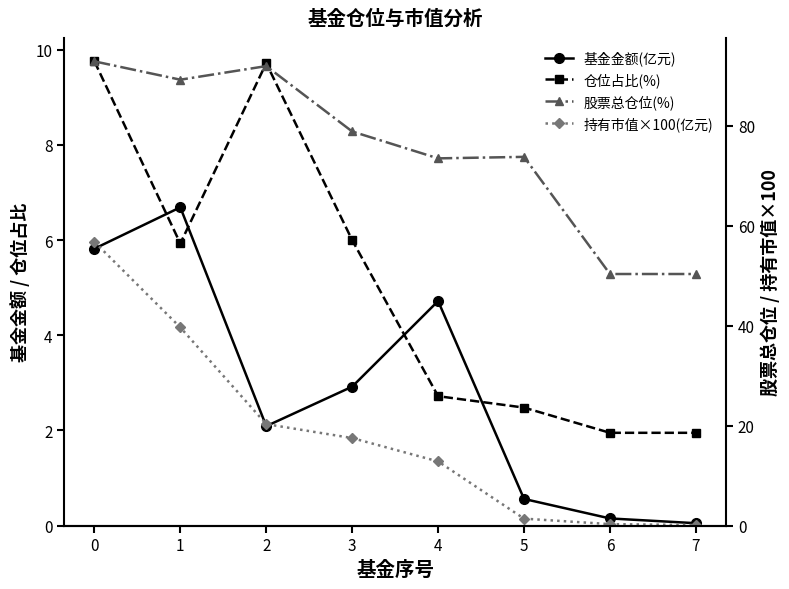

Is the value of 基金金额(亿元) at 2 greater than the value of 仓位占比(%) at 5?

No